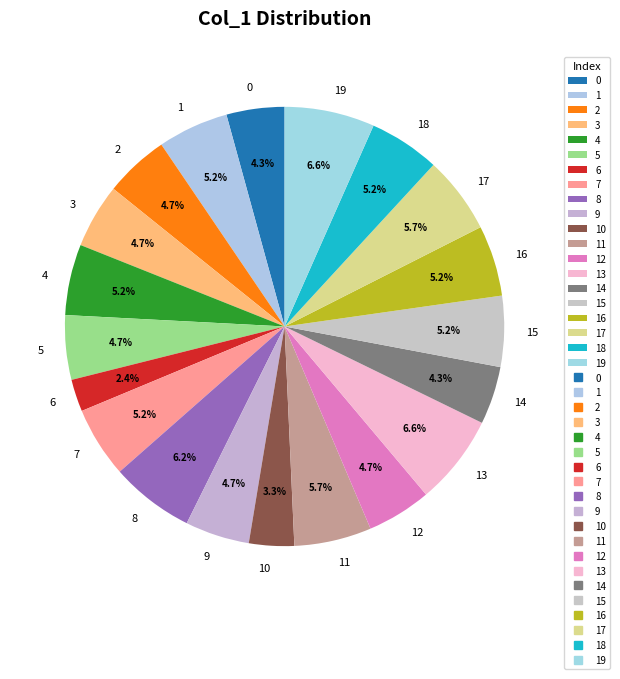

To the nearest percent, what percentage of the pie is 7?

5%